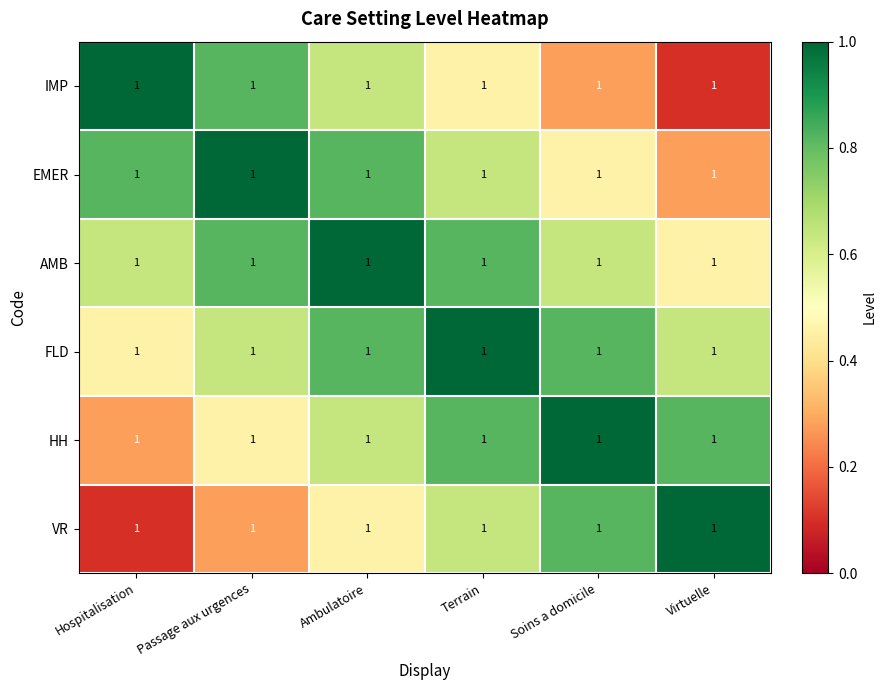

At which label is HH closest to 0?

Hospitalisation